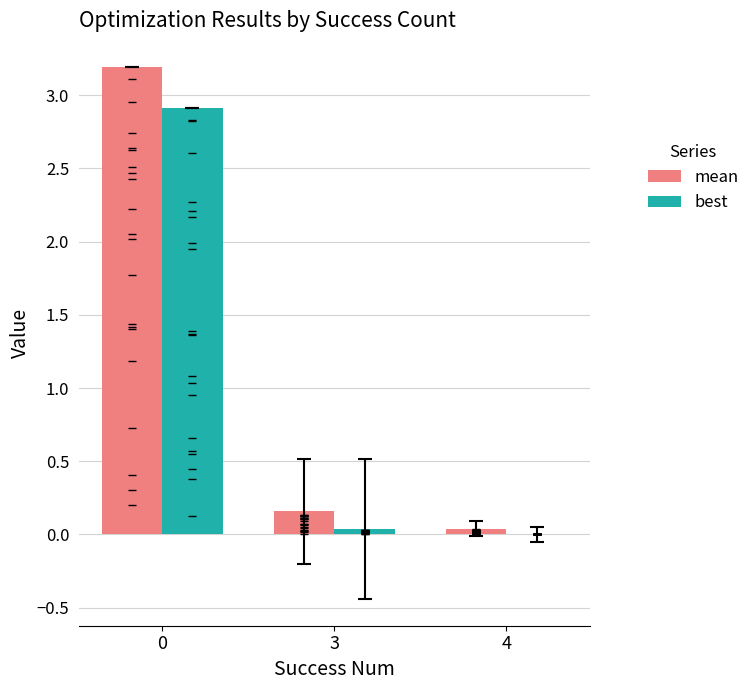

Which series has the largest total across all categories?

mean